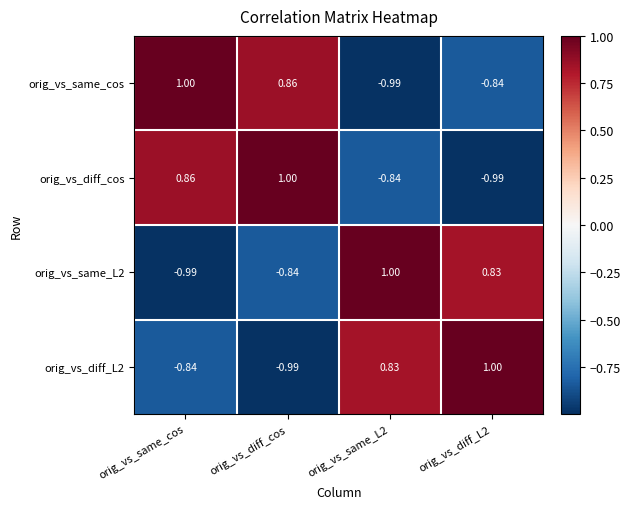

At which label does orig_vs_same_cos reach its peak?

orig_vs_same_cos